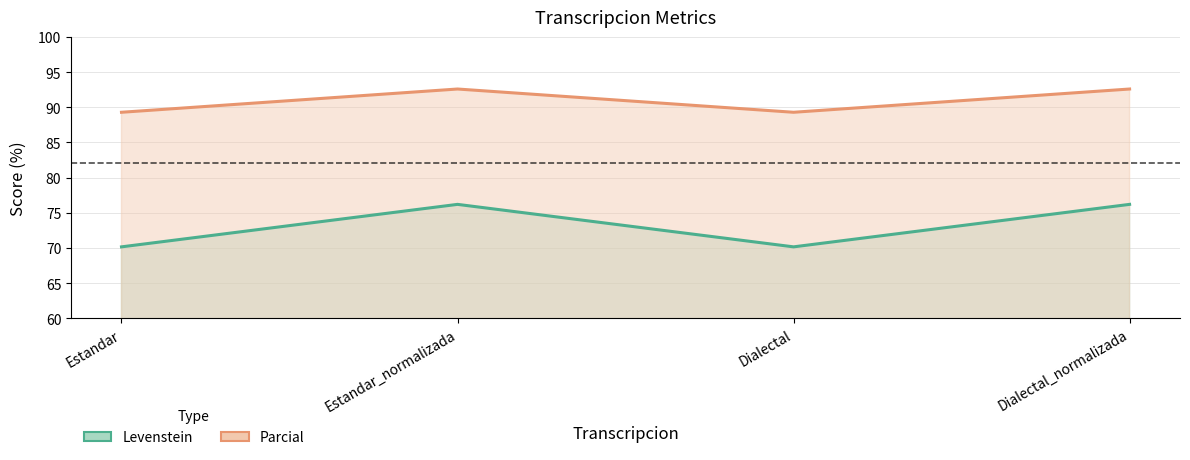

At which category does Parcial reach its first local valley?

Dialectal